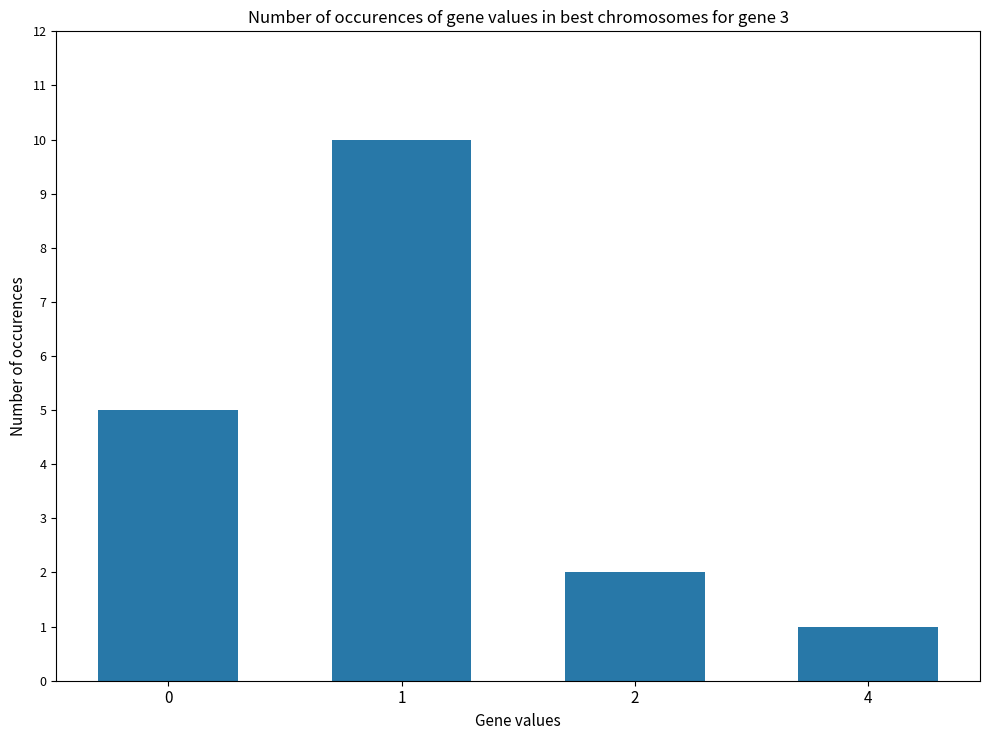

Between 2 and 4, which is larger?

2